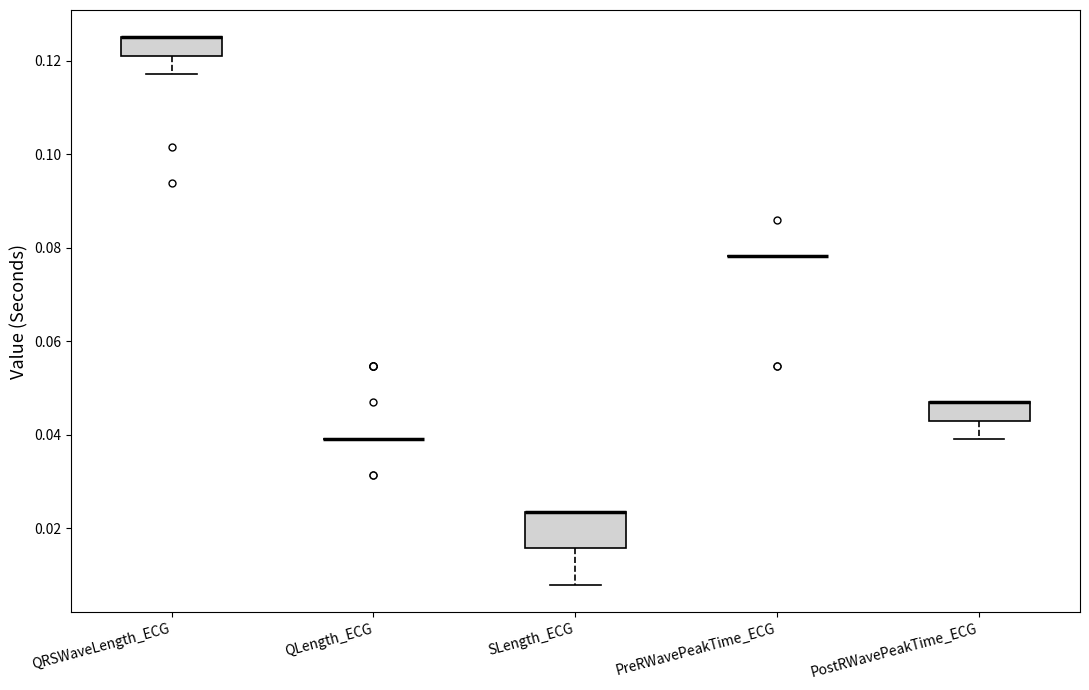

Reading left to right, transcribe this box plot: for each box, give where its median line is, the range the box spans, and where its two whiskers end, as read against the y-axis. The values are not printed on the chart, so give them approximately, as read against the axis.

QRSWaveLength_ECG: median 0.126 (drawn on the box's upper edge), box 0.122 to 0.126, whiskers 0.118 to 0.126
QLength_ECG: box collapsed to a line at 0.040, whiskers 0.040 to 0.040
SLength_ECG: median 0.024 (drawn on the box's upper edge), box 0.016 to 0.024, whiskers 0.008 to 0.024
PreRWavePeakTime_ECG: box collapsed to a line at 0.078, whiskers 0.078 to 0.078
PostRWavePeakTime_ECG: median 0.046 (drawn on the box's upper edge), box 0.042 to 0.046, whiskers 0.040 to 0.046